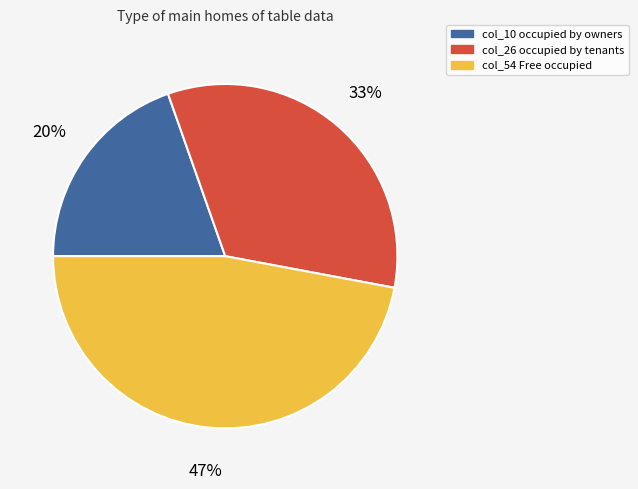

Is there a majority slice in this chart?

No